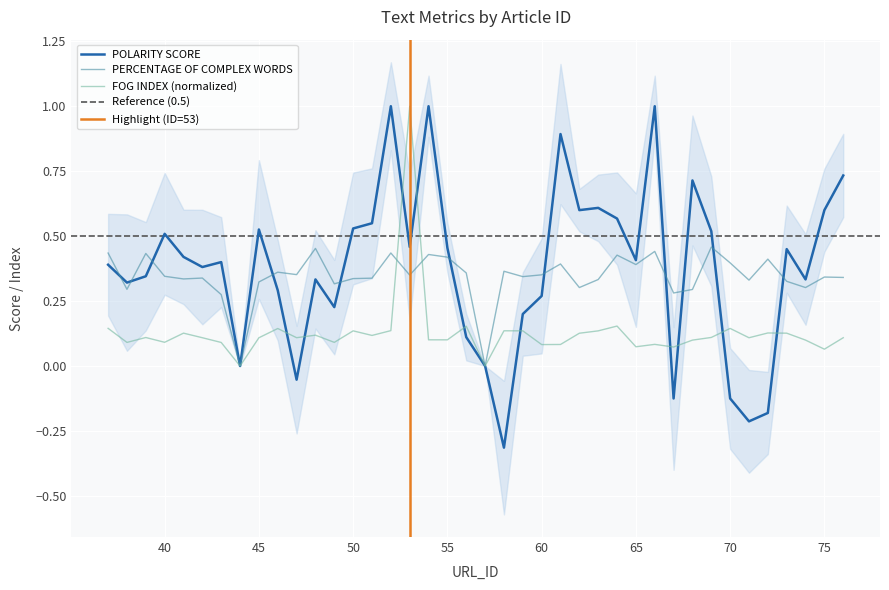

Which series has the largest total across all categories?

POLARITY SCORE